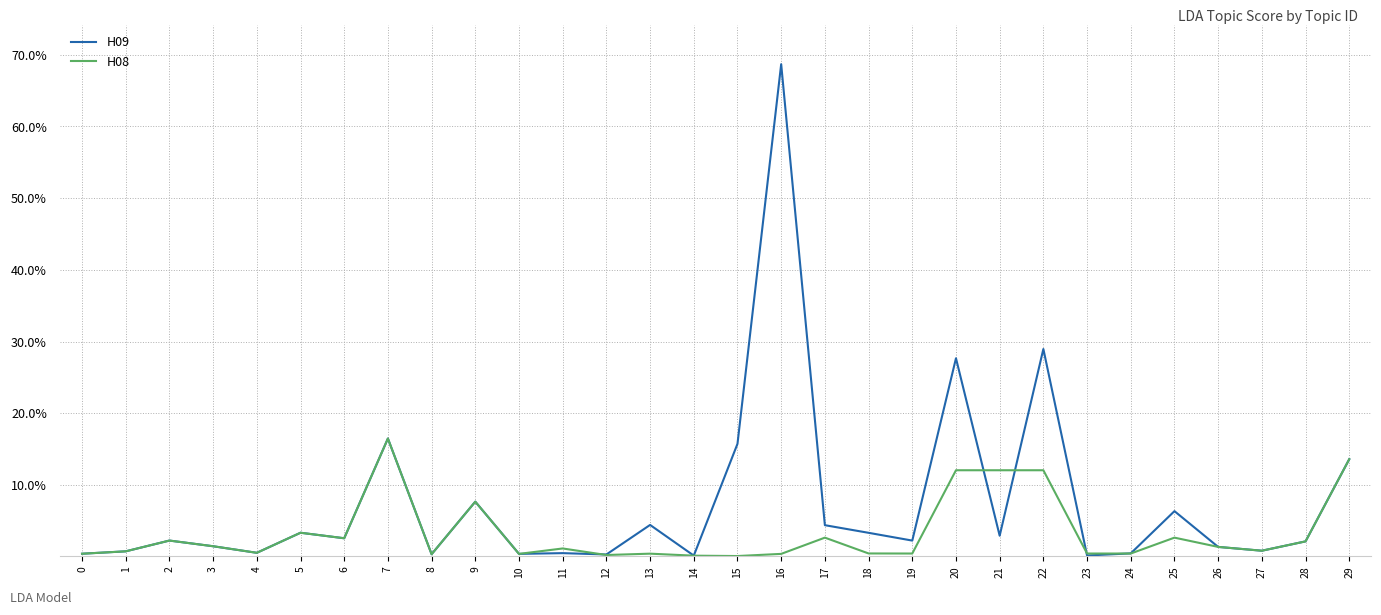

What are all the series names shown in the legend?

H09, H08